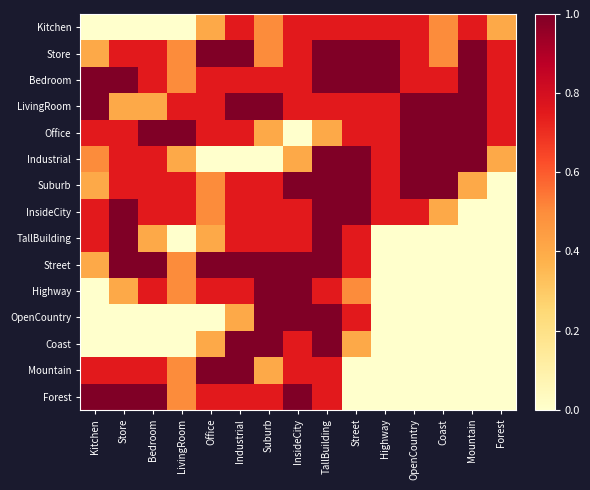

Reading right to left, what are all the values shown in this chart?

Kitchen: Forest=0.4	Mountain=0.8	Coast=0.5	OpenCountry=0.8	Highway=0.8	Street=0.8	TallBuilding=0.8	InsideCity=0.8	Suburb=0.5	Industrial=0.8	Office=0.4	LivingRoom=0.0	Bedroom=0.0	Store=0.0	Kitchen=0.0
Store: Forest=0.8	Mountain=1.0	Coast=0.5	OpenCountry=0.8	Highway=1.0	Street=1.0	TallBuilding=1.0	InsideCity=0.8	Suburb=0.5	Industrial=1.0	Office=1.0	LivingRoom=0.5	Bedroom=0.8	Store=0.8	Kitchen=0.4
Bedroom: Forest=0.8	Mountain=1.0	Coast=0.8	OpenCountry=0.8	Highway=1.0	Street=1.0	TallBuilding=1.0	InsideCity=0.8	Suburb=0.8	Industrial=0.8	Office=0.8	LivingRoom=0.5	Bedroom=0.8	Store=1.0	Kitchen=1.0
LivingRoom: Forest=0.8	Mountain=1.0	Coast=1.0	OpenCountry=1.0	Highway=0.8	Street=0.8	TallBuilding=0.8	InsideCity=0.8	Suburb=1.0	Industrial=1.0	Office=0.8	LivingRoom=0.8	Bedroom=0.4	Store=0.4	Kitchen=1.0
Office: Forest=0.8	Mountain=1.0	Coast=1.0	OpenCountry=1.0	Highway=0.8	Street=0.8	TallBuilding=0.4	InsideCity=0.0	Suburb=0.4	Industrial=0.8	Office=0.8	LivingRoom=1.0	Bedroom=1.0	Store=0.8	Kitchen=0.8
Industrial: Forest=0.4	Mountain=1.0	Coast=1.0	OpenCountry=1.0	Highway=0.8	Street=1.0	TallBuilding=1.0	InsideCity=0.4	Suburb=0.0	Industrial=0.0	Office=0.0	LivingRoom=0.4	Bedroom=0.8	Store=0.8	Kitchen=0.5
Suburb: Forest=0.0	Mountain=0.4	Coast=1.0	OpenCountry=1.0	Highway=0.8	Street=1.0	TallBuilding=1.0	InsideCity=1.0	Suburb=0.8	Industrial=0.8	Office=0.5	LivingRoom=0.8	Bedroom=0.8	Store=0.8	Kitchen=0.4
InsideCity: Forest=0.0	Mountain=0.0	Coast=0.4	OpenCountry=0.8	Highway=0.8	Street=1.0	TallBuilding=1.0	InsideCity=0.8	Suburb=0.8	Industrial=0.8	Office=0.5	LivingRoom=0.8	Bedroom=0.8	Store=1.0	Kitchen=0.8
TallBuilding: Forest=0.0	Mountain=0.0	Coast=0.0	OpenCountry=0.0	Highway=0.0	Street=0.8	TallBuilding=1.0	InsideCity=0.8	Suburb=0.8	Industrial=0.8	Office=0.4	LivingRoom=0.0	Bedroom=0.4	Store=1.0	Kitchen=0.8
Street: Forest=0.0	Mountain=0.0	Coast=0.0	OpenCountry=0.0	Highway=0.0	Street=0.8	TallBuilding=1.0	InsideCity=1.0	Suburb=1.0	Industrial=1.0	Office=1.0	LivingRoom=0.5	Bedroom=1.0	Store=1.0	Kitchen=0.4
Highway: Forest=0.0	Mountain=0.0	Coast=0.0	OpenCountry=0.0	Highway=0.0	Street=0.5	TallBuilding=0.8	InsideCity=1.0	Suburb=1.0	Industrial=0.8	Office=0.8	LivingRoom=0.5	Bedroom=0.8	Store=0.4	Kitchen=0.0
OpenCountry: Forest=0.0	Mountain=0.0	Coast=0.0	OpenCountry=0.0	Highway=0.0	Street=0.8	TallBuilding=1.0	InsideCity=1.0	Suburb=1.0	Industrial=0.4	Office=0.0	LivingRoom=0.0	Bedroom=0.0	Store=0.0	Kitchen=0.0
Coast: Forest=0.0	Mountain=0.0	Coast=0.0	OpenCountry=0.0	Highway=0.0	Street=0.4	TallBuilding=1.0	InsideCity=0.8	Suburb=1.0	Industrial=1.0	Office=0.4	LivingRoom=0.0	Bedroom=0.0	Store=0.0	Kitchen=0.0
Mountain: Forest=0.0	Mountain=0.0	Coast=0.0	OpenCountry=0.0	Highway=0.0	Street=0.0	TallBuilding=0.8	InsideCity=0.8	Suburb=0.4	Industrial=1.0	Office=1.0	LivingRoom=0.5	Bedroom=0.8	Store=0.8	Kitchen=0.8
Forest: Forest=0.0	Mountain=0.0	Coast=0.0	OpenCountry=0.0	Highway=0.0	Street=0.0	TallBuilding=0.8	InsideCity=1.0	Suburb=0.8	Industrial=0.8	Office=0.8	LivingRoom=0.5	Bedroom=1.0	Store=1.0	Kitchen=1.0